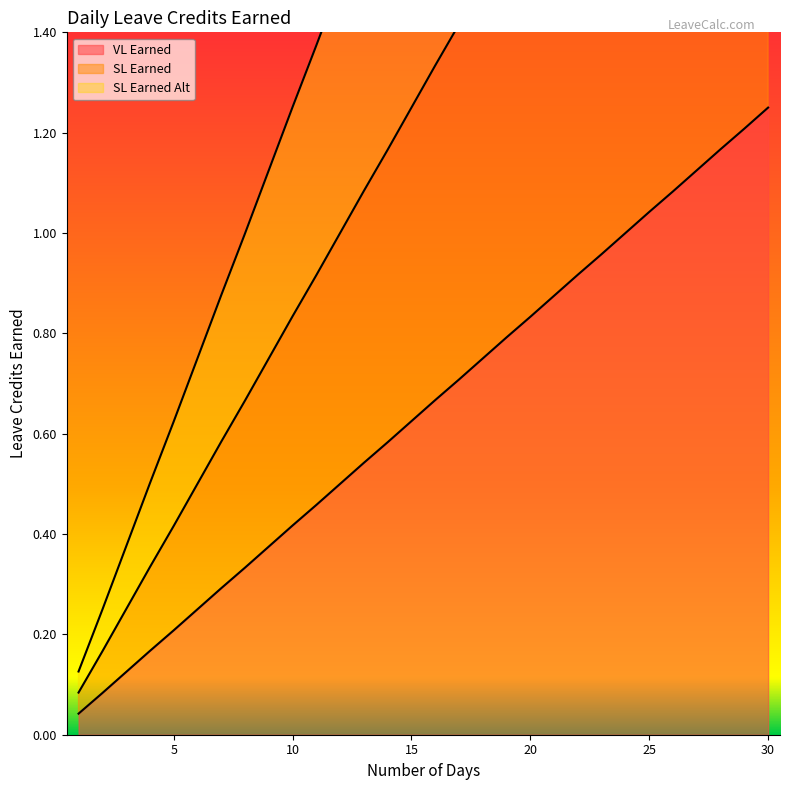

True or false: VL Earned has more than 0 points higher than both neighbors.

False